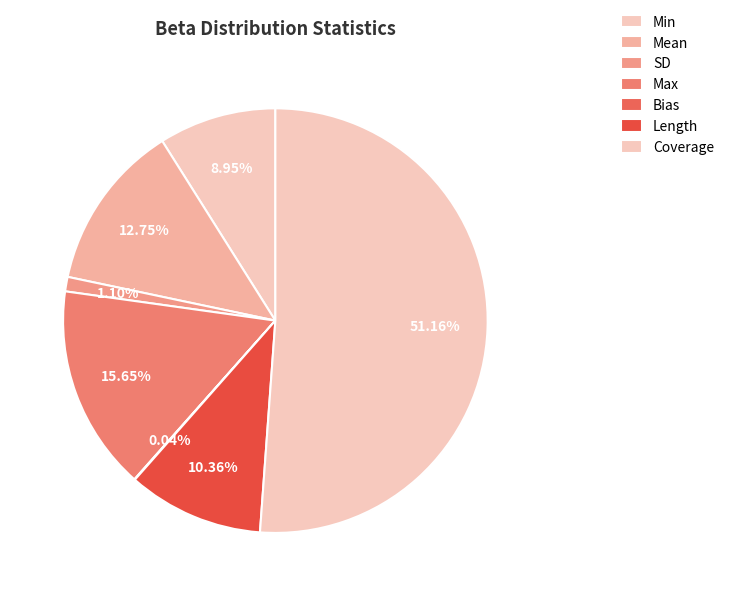

Is Min the majority of the pie?

No